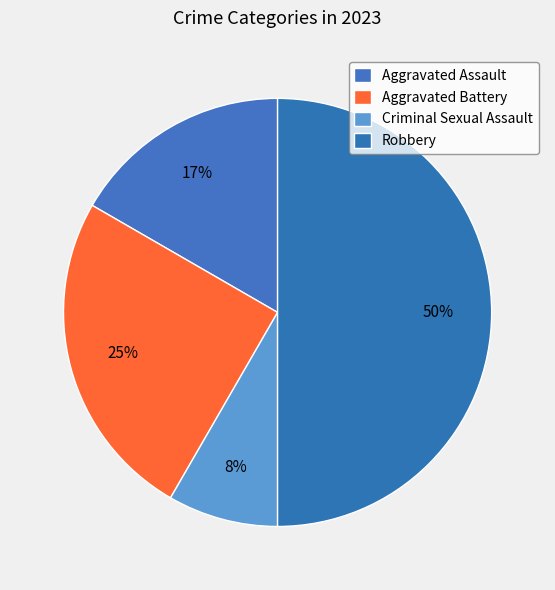

What portion of the pie excludes Aggravated Battery?

75.0%